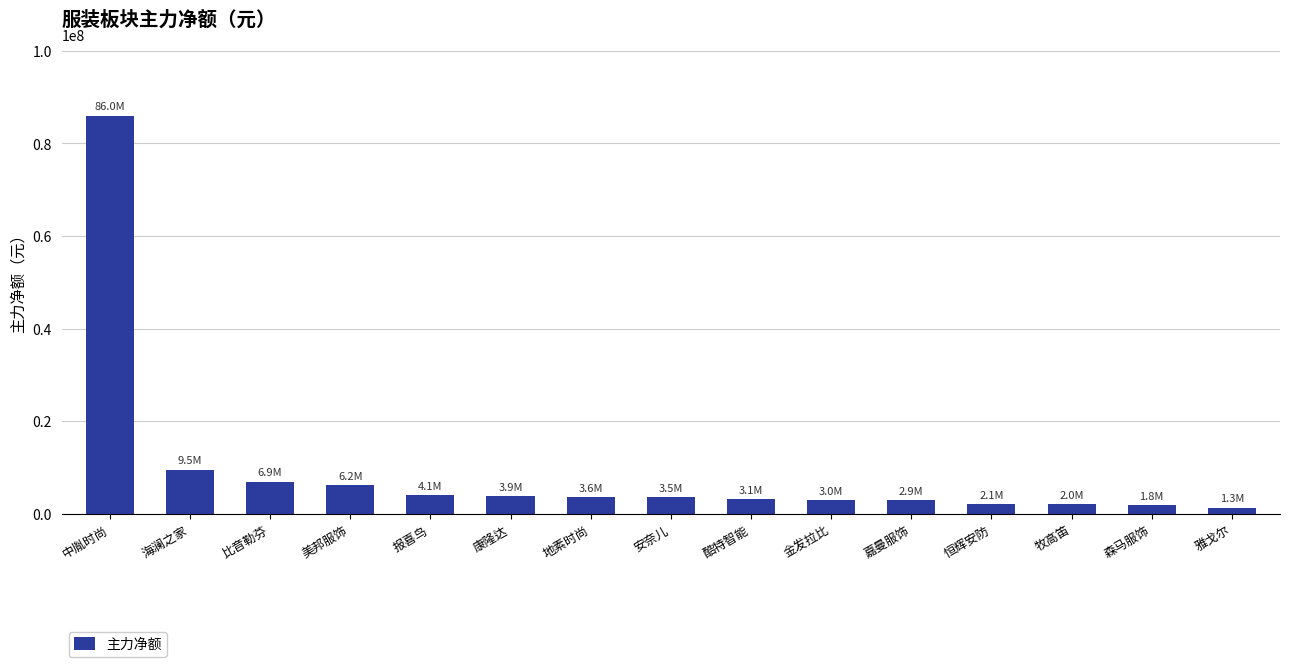

The chart shows a value of 11356866 at 比音勒芬. True or false?

False